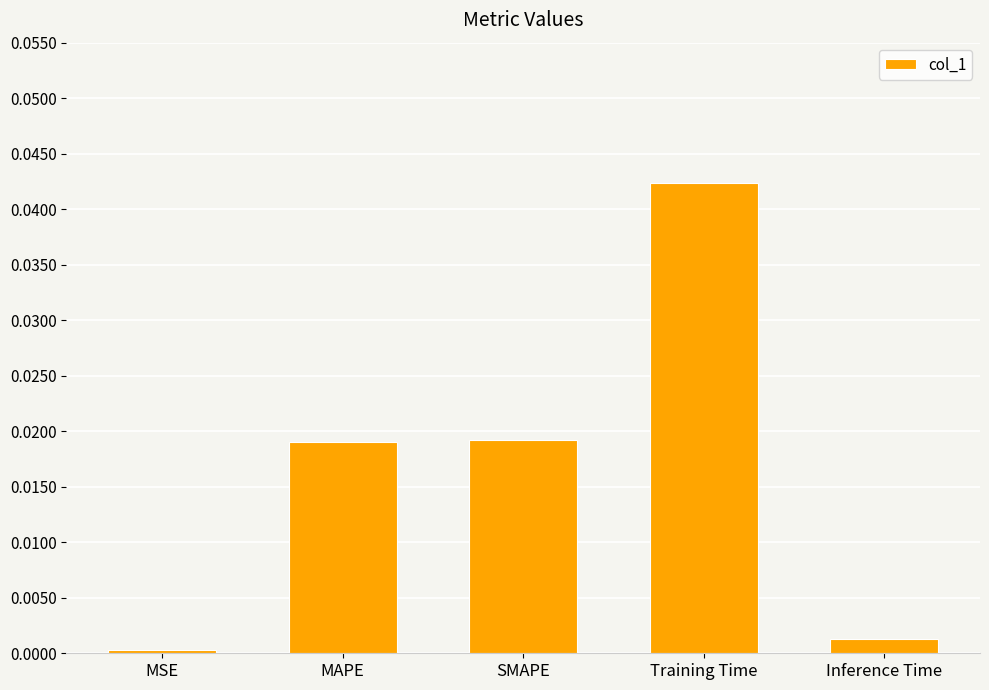

At which label is the value closest to 0?

MSE